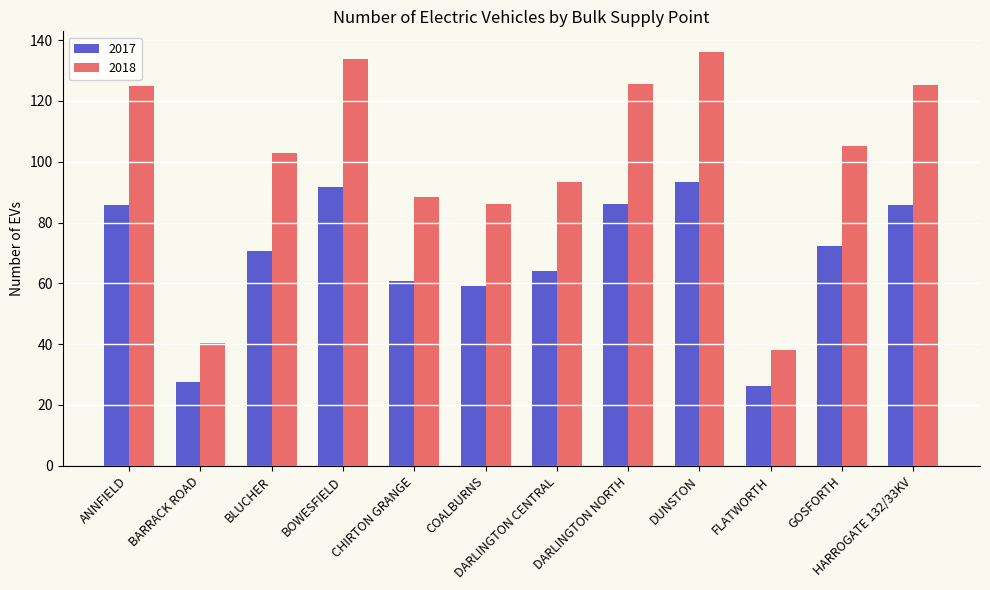

At which category is the sum across all series the highest?

DUNSTON